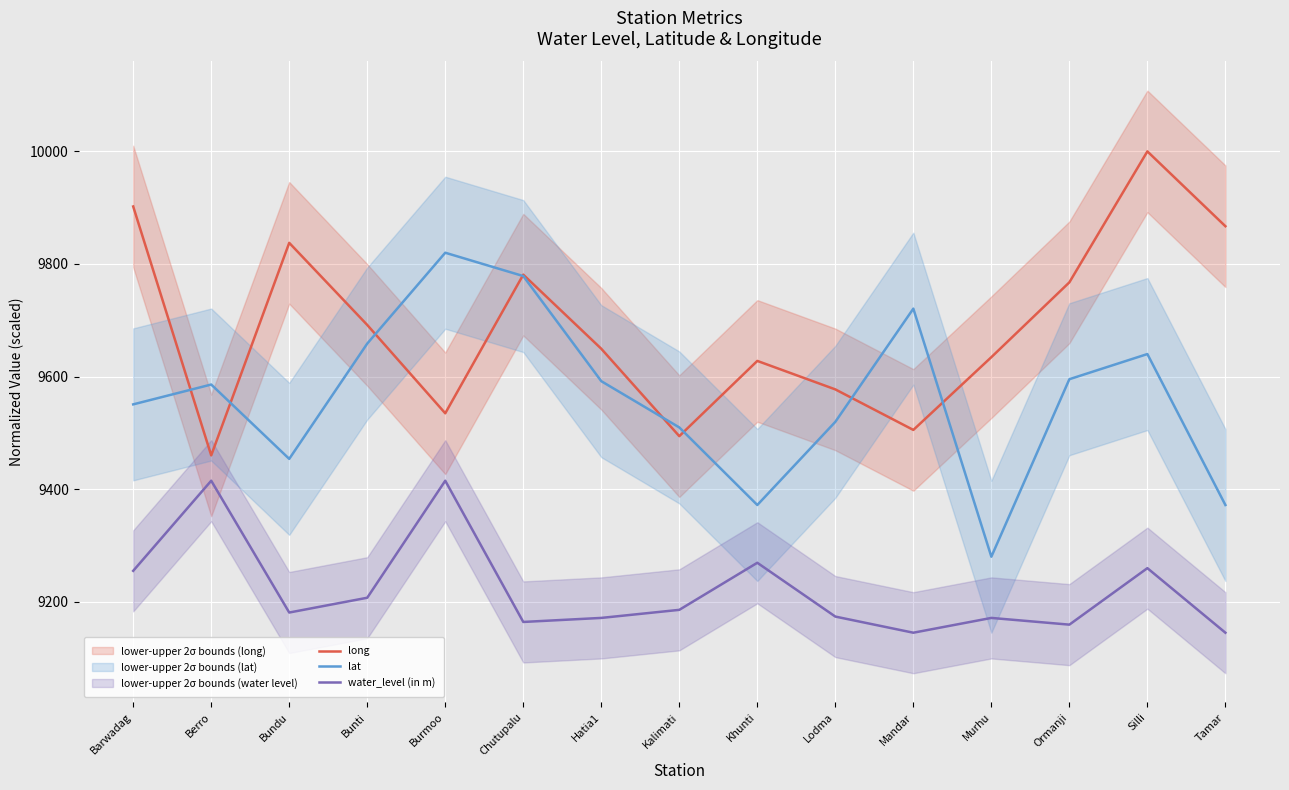

Which series has the widest spread of values?

long